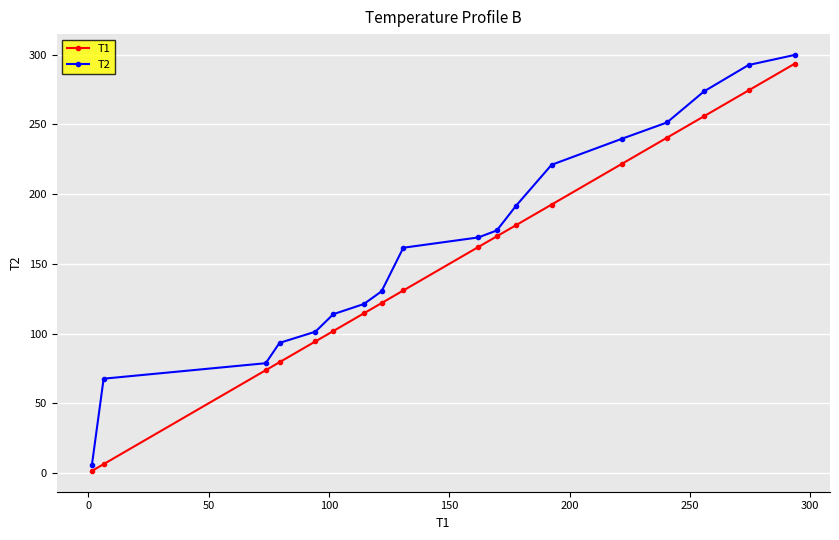

List the series in order of their overall mean, lowest first.

T1, T2